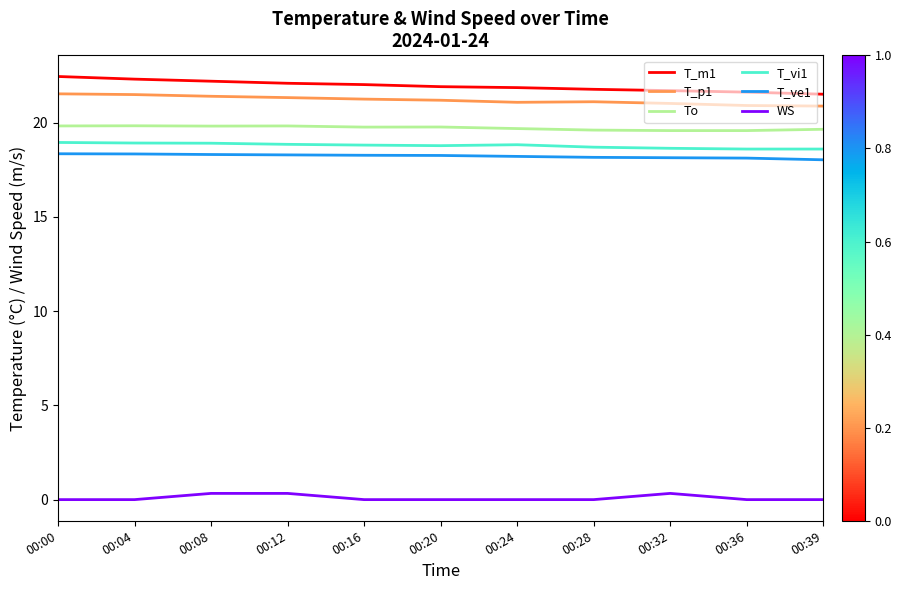

What is the spread (max minus min) of values at 00:20?

21.9